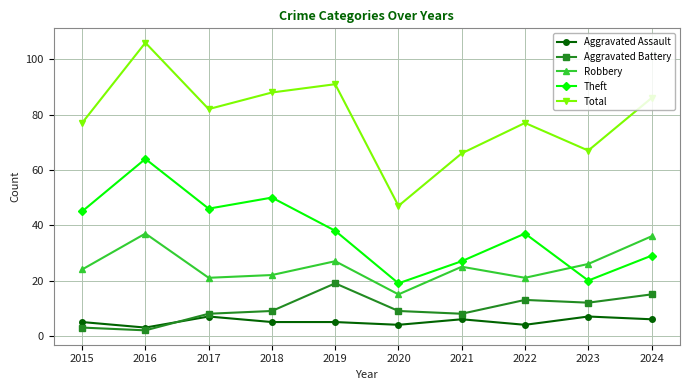

At which category does the chart reach its peak across all series?

2016